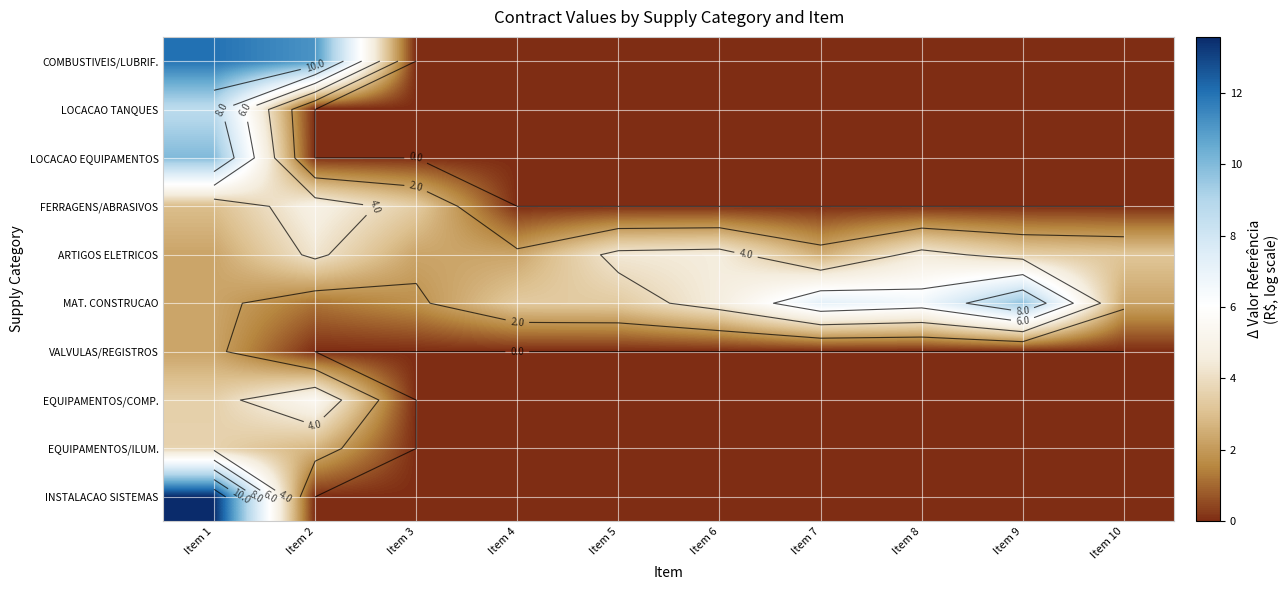

Between Item 3 and Item 10, which is larger?

Item 3